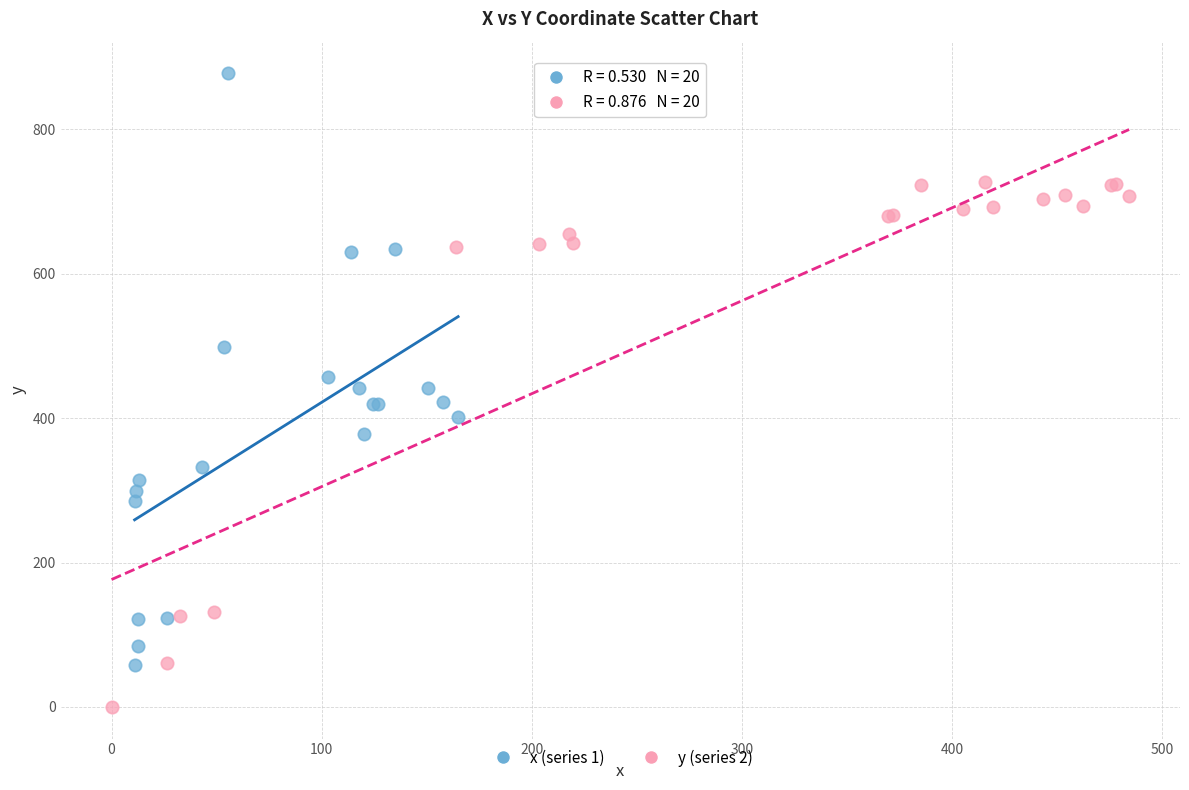

Which series has the widest spread of Y values?

x (series 1)